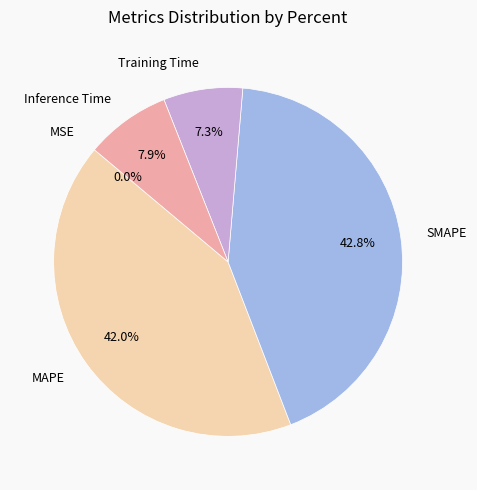

How many segments does this pie chart have?

5